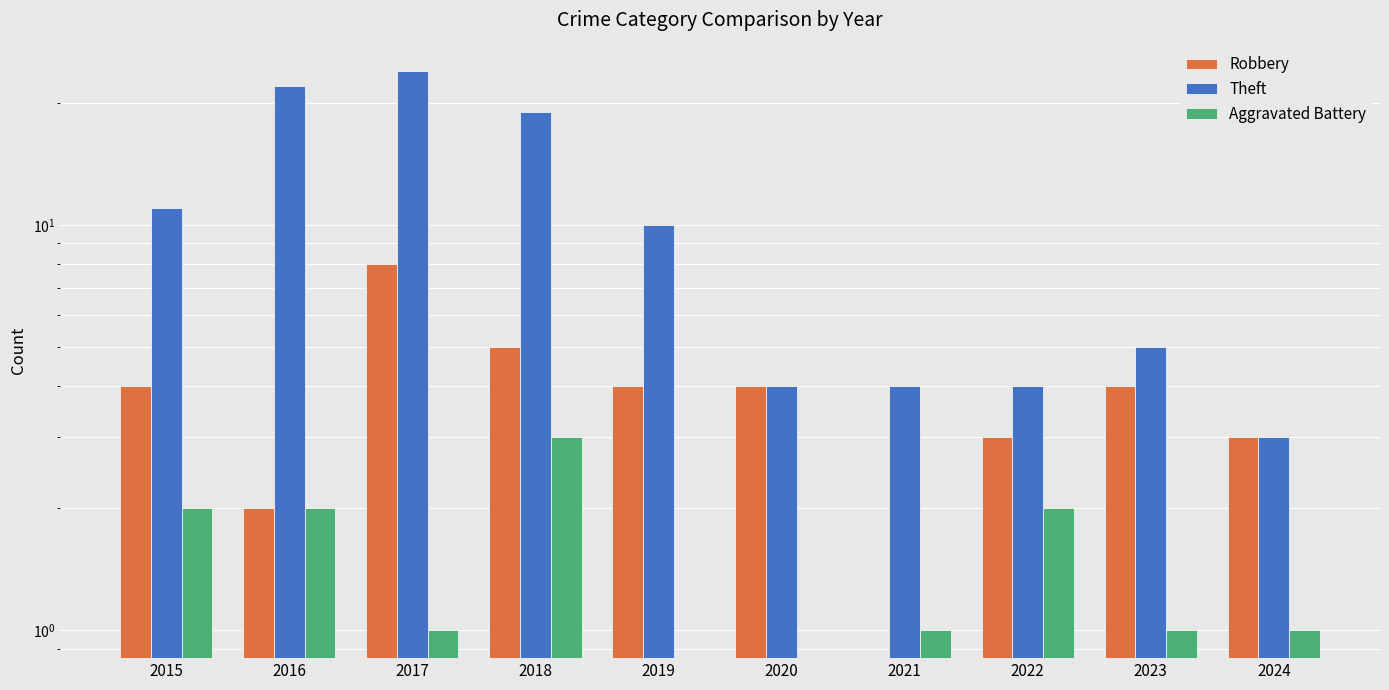

Which series changed the most between 2020 and 2022?

Aggravated Battery